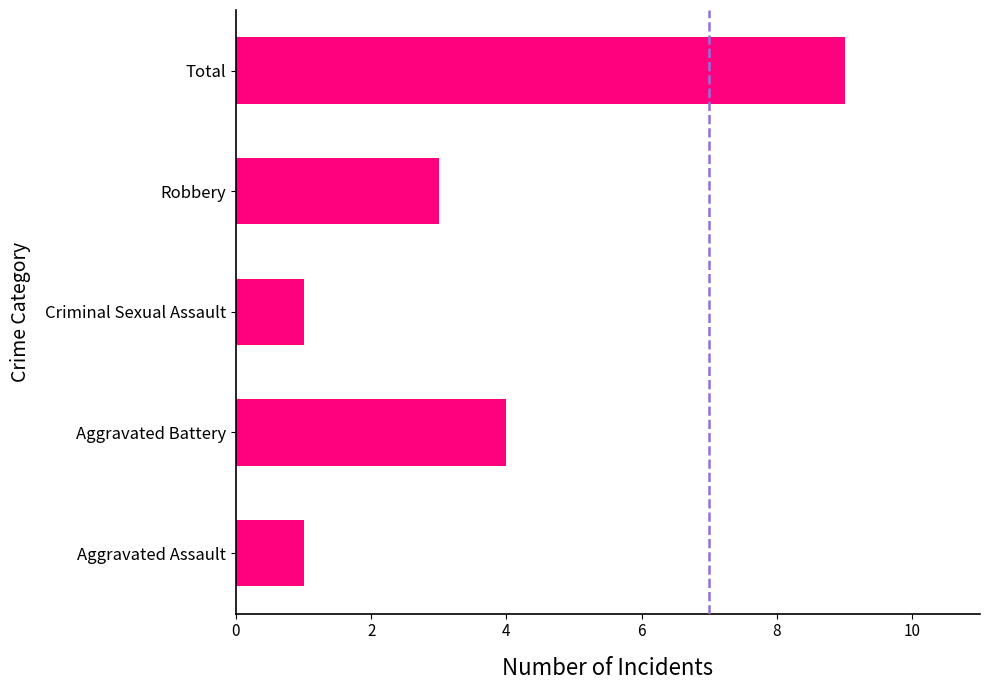

The chart shows a value of 5 at Robbery. True or false?

False